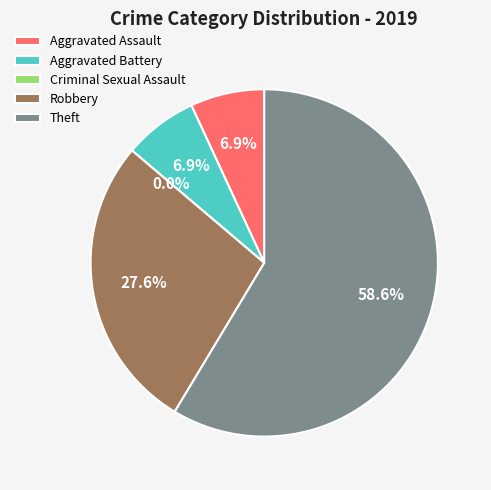

To the nearest percent, what is the difference between the largest and smallest slice percentages?

59%